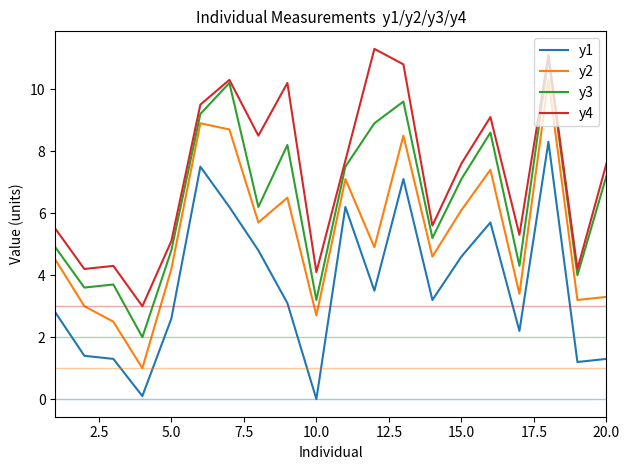

True or false: y4 and y1 intersect in this chart.

False